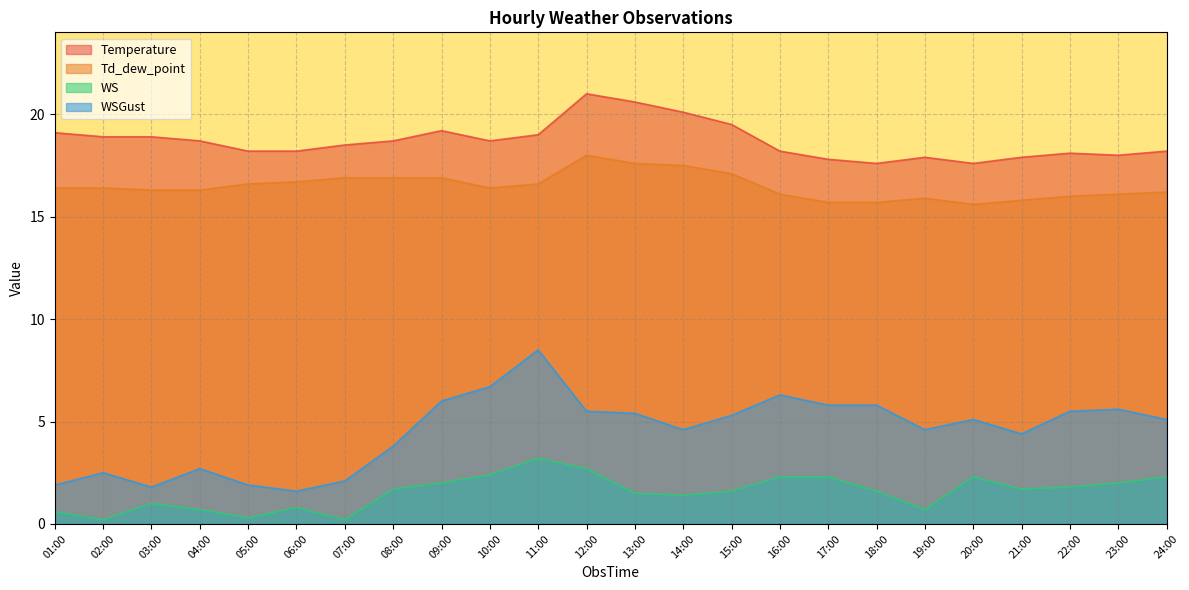

How many lines are shown in the chart?

4